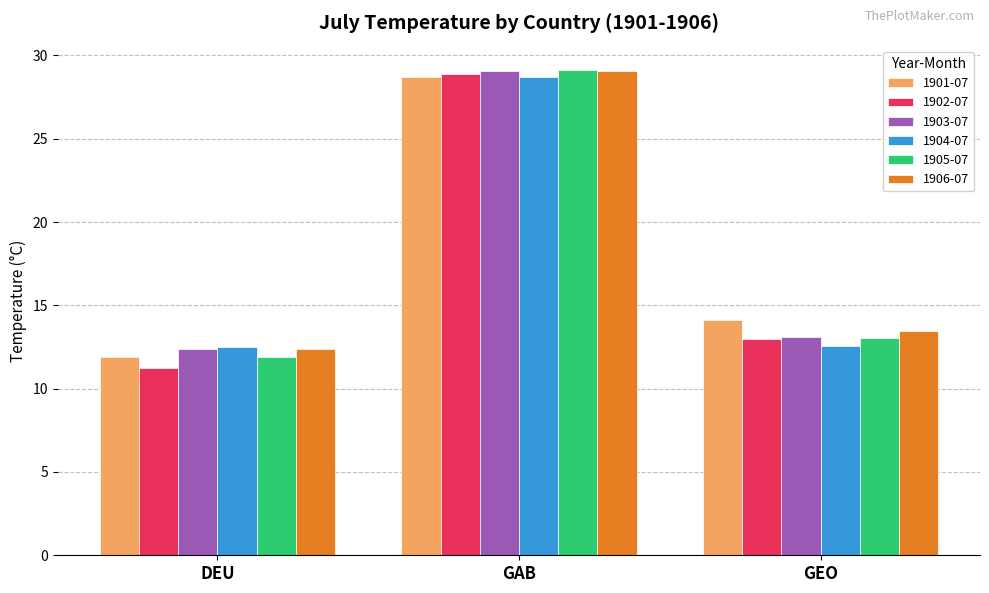

What is the label of the 3rd bar from the left?

GEO